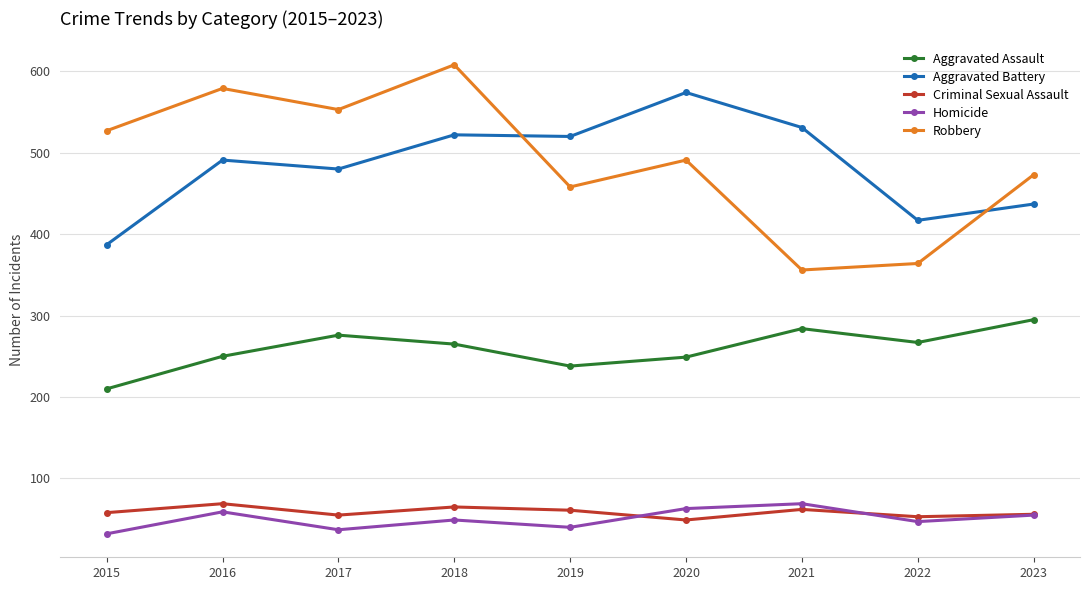

What is the value of the Aggravated Assault point at the 7th from the left?

284